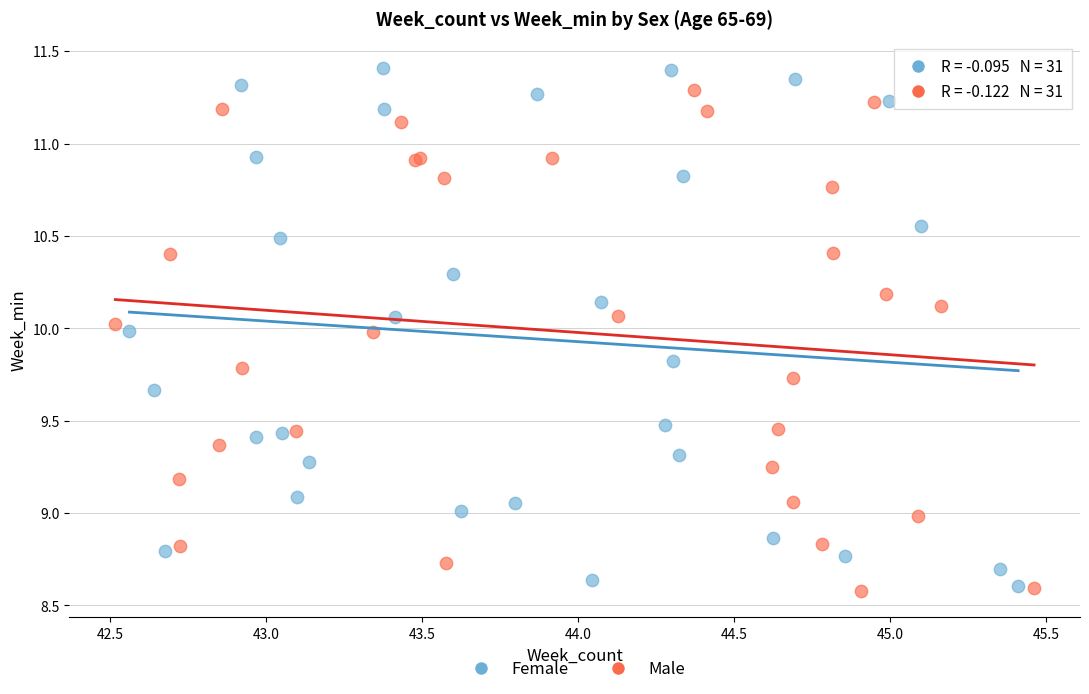

What are all the series names shown in the legend?

Female, Male